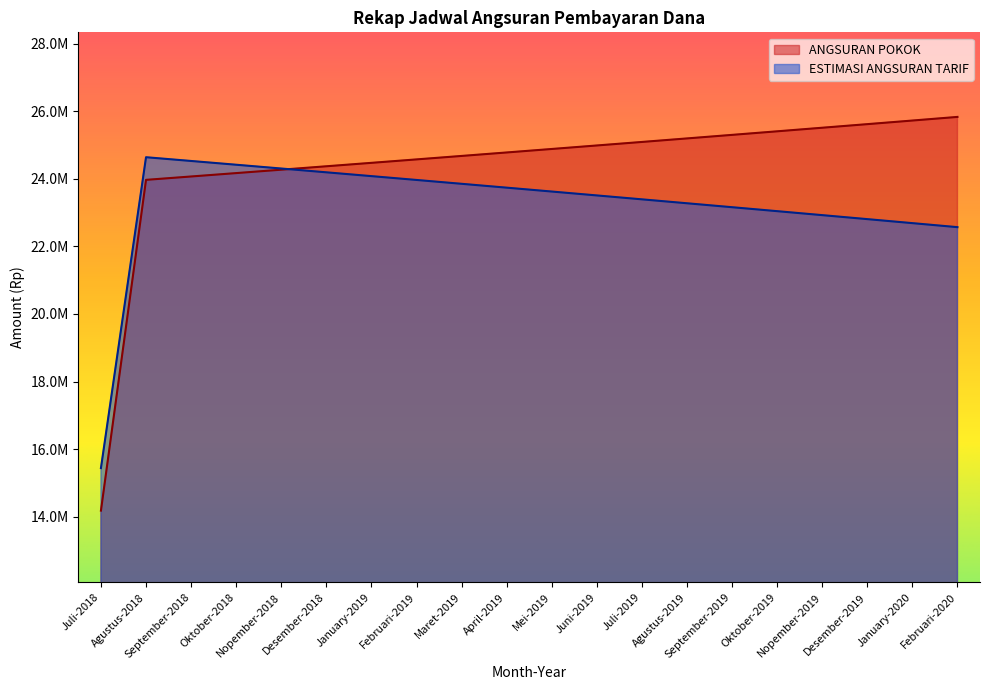

What is the label of the 1st point from the left?

Juli-2018